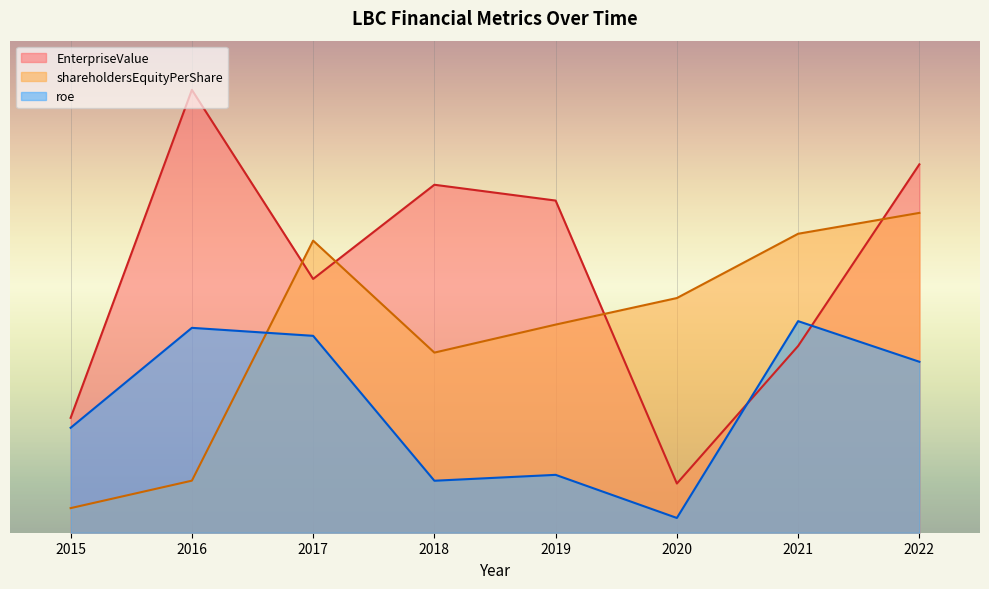

Is it true that EnterpriseValue equals 0.2 at 2016?

False